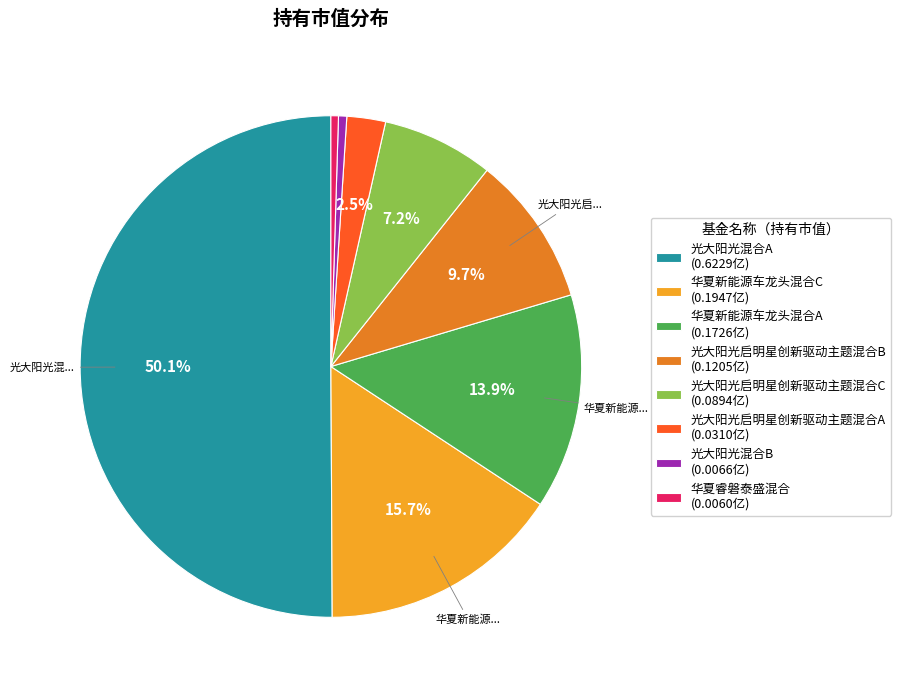

How many slices are in this pie chart?

8